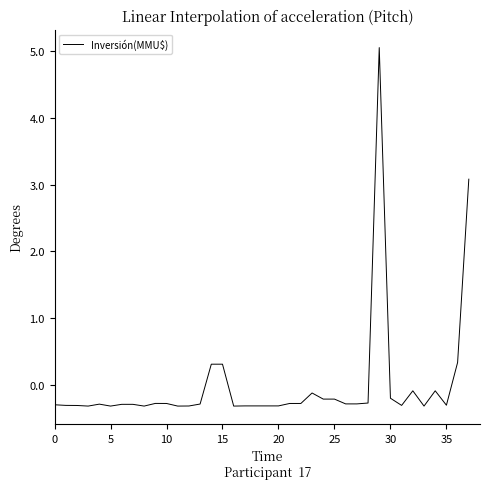

What is the maximum value shown in the chart?

5.1